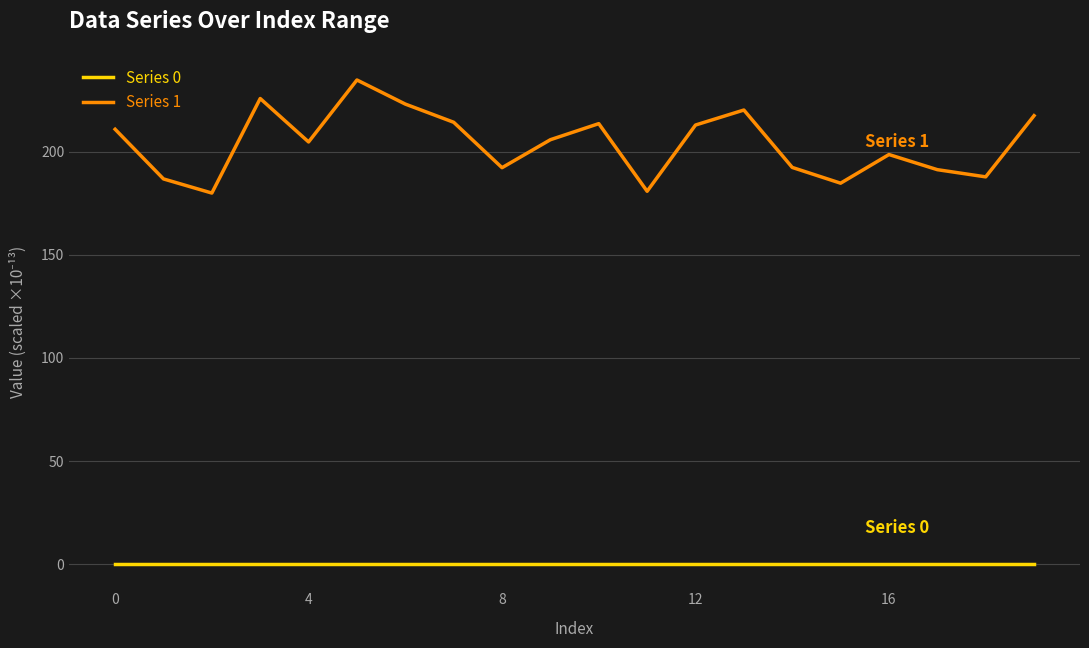

True or false: Series 0 and Series 1 cross at least once.

False